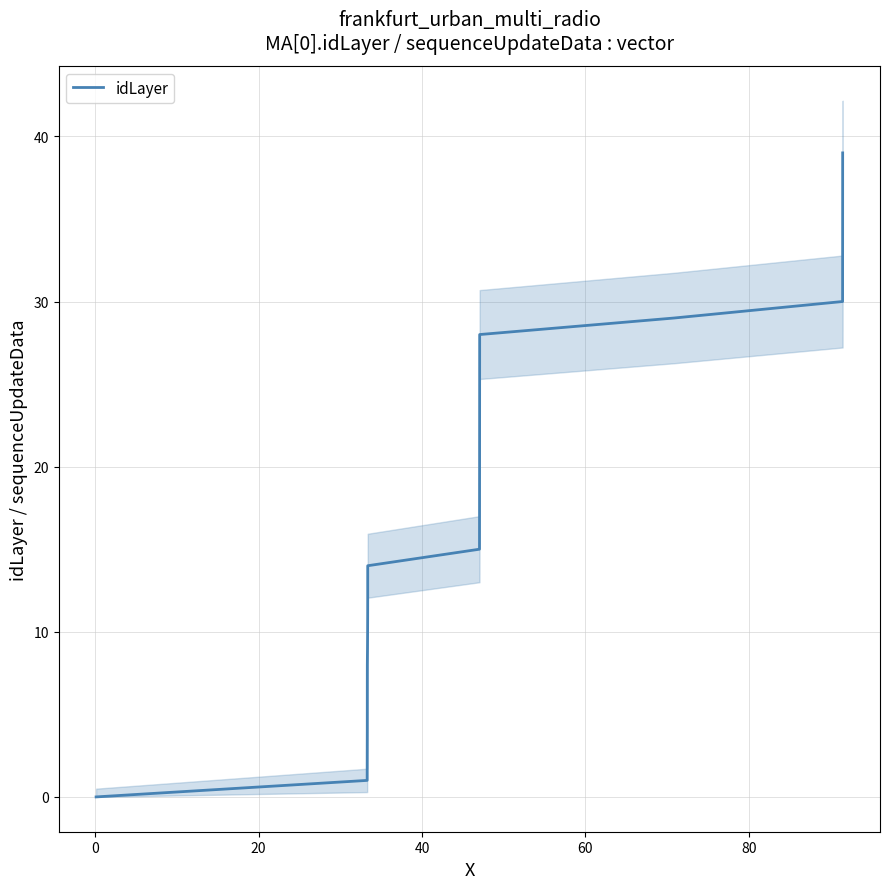

How many lines are shown in the chart?

1